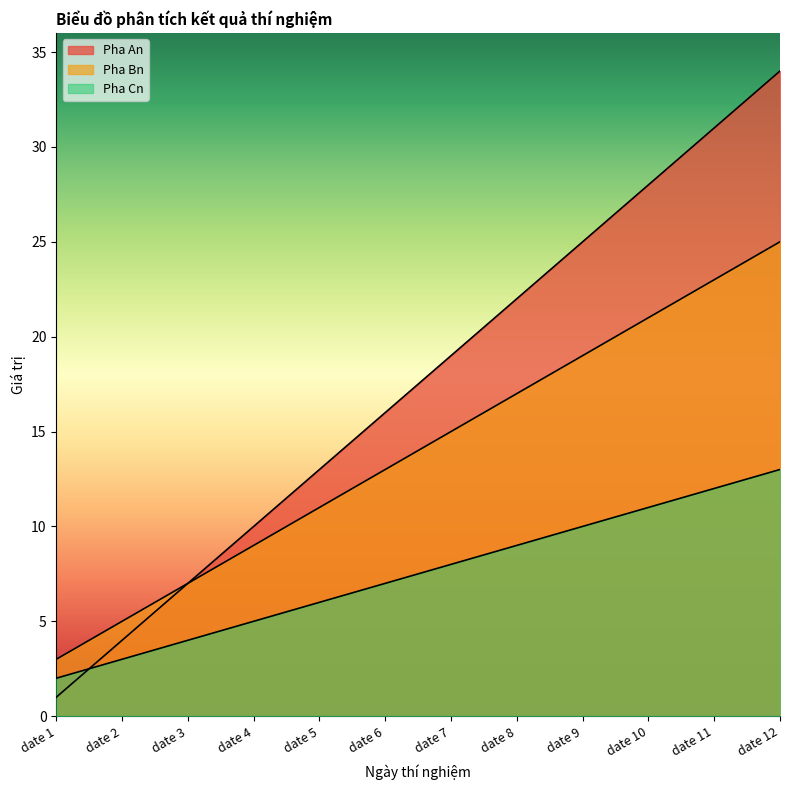

Between which two adjacent categories do Pha An and Pha Cn first intersect?

date 1 and date 2